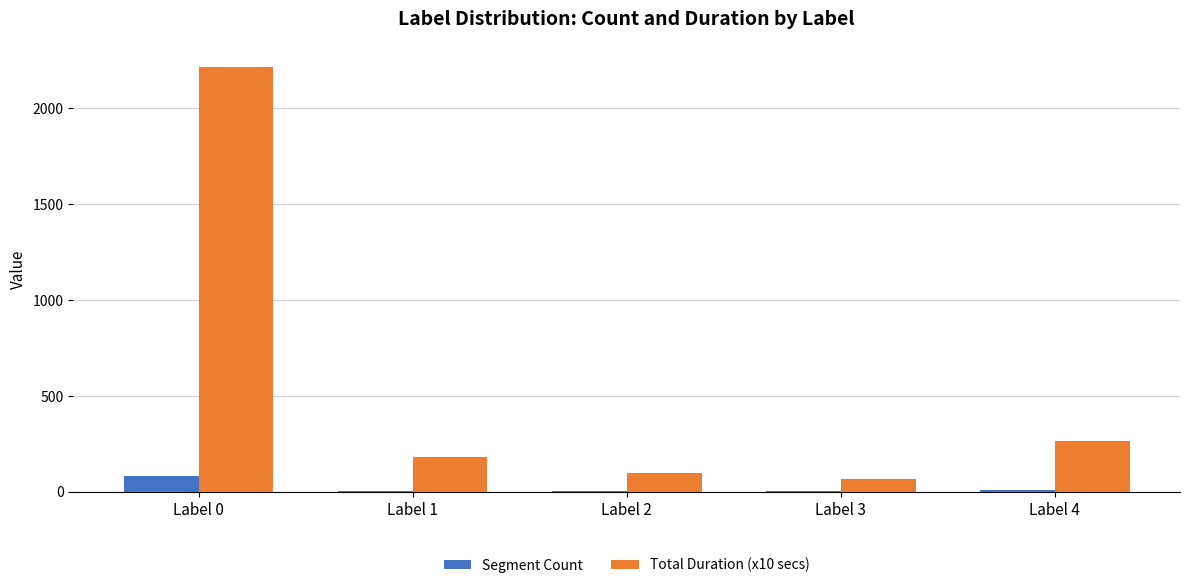

What is the average value of the Segment Count series?

22.0